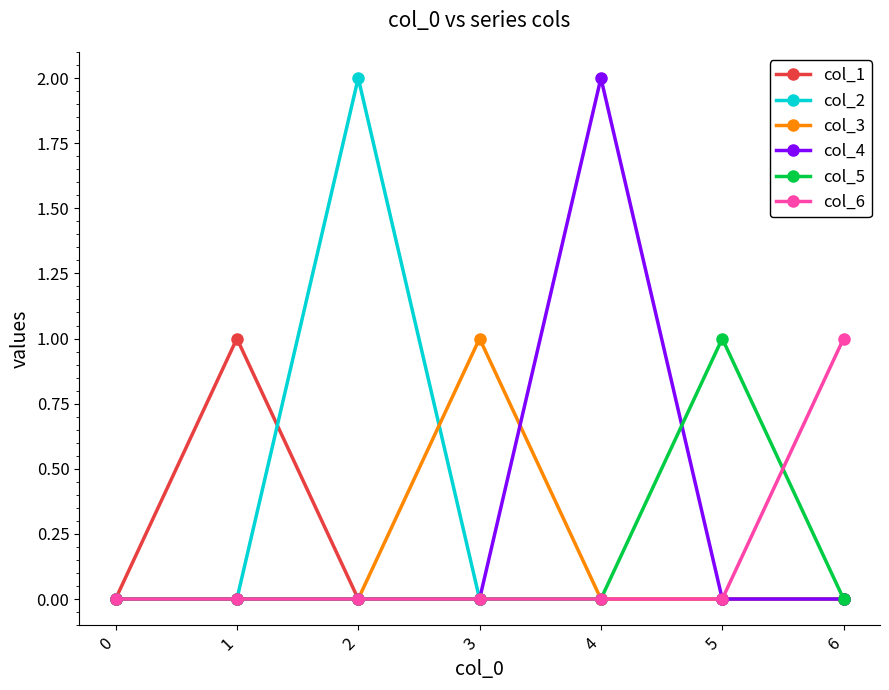

Between 1 and 4, which series saw the biggest shift?

col_4